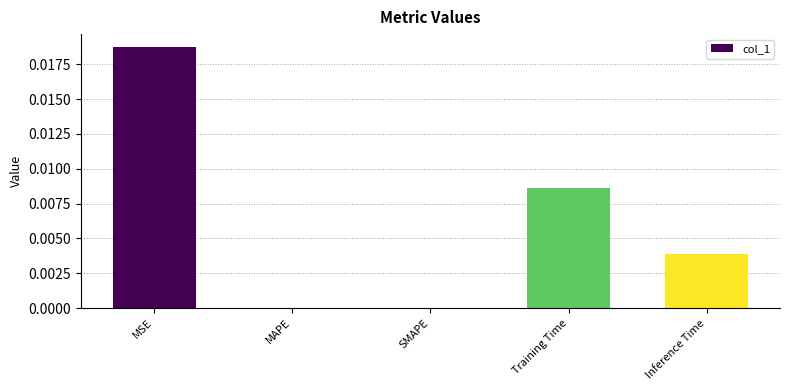

Is it true that the value at SMAPE is 0.0?

True